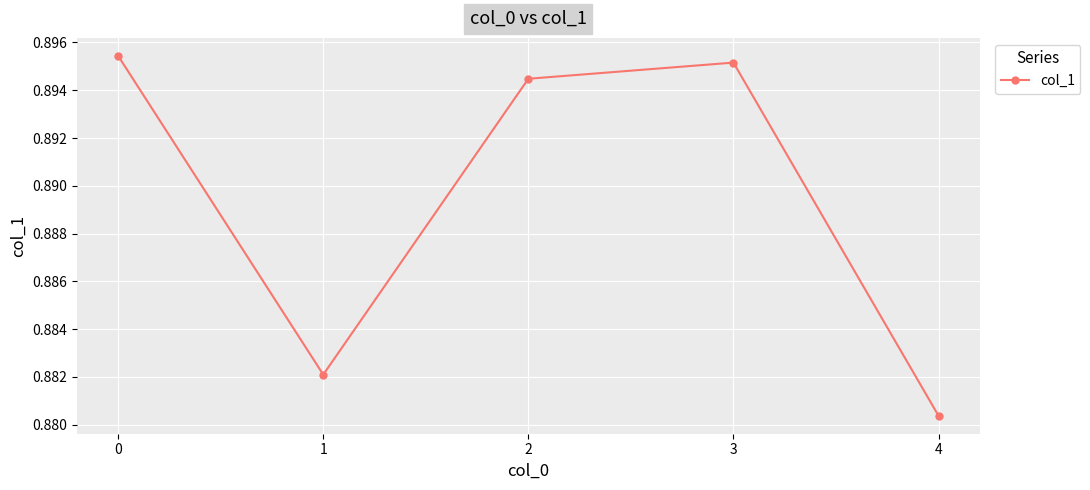

The chart shows a value of 0.3 at 3. True or false?

False